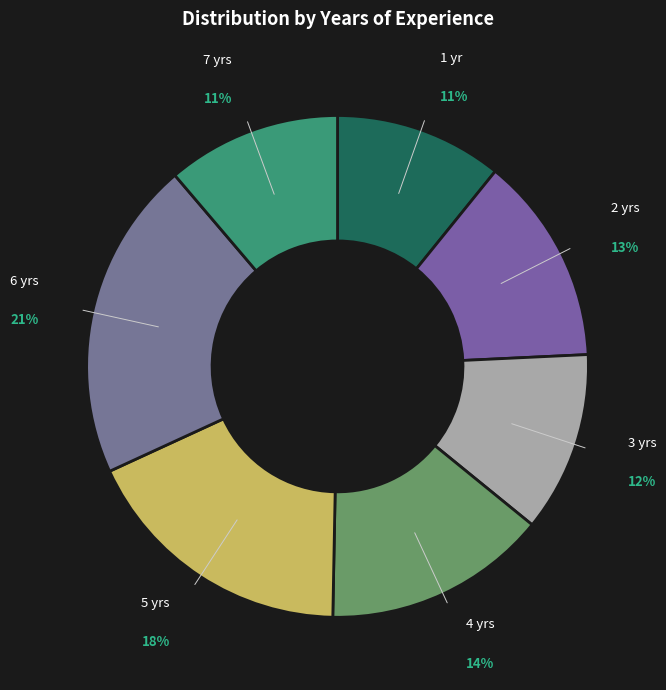

What percentage is the 3 slice, to the nearest percent?

12%